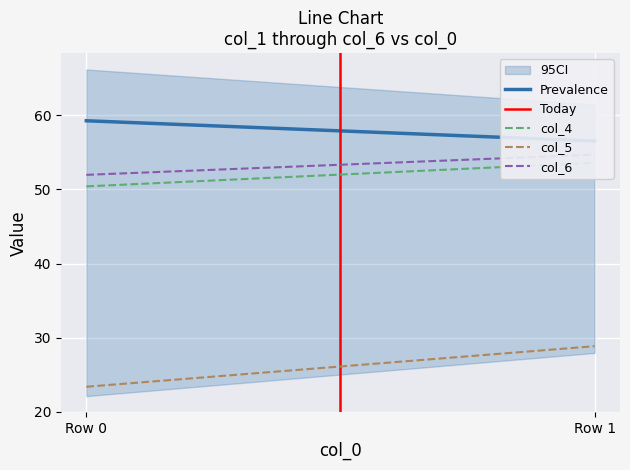

Which label corresponds to the largest value in the chart?

Row 0